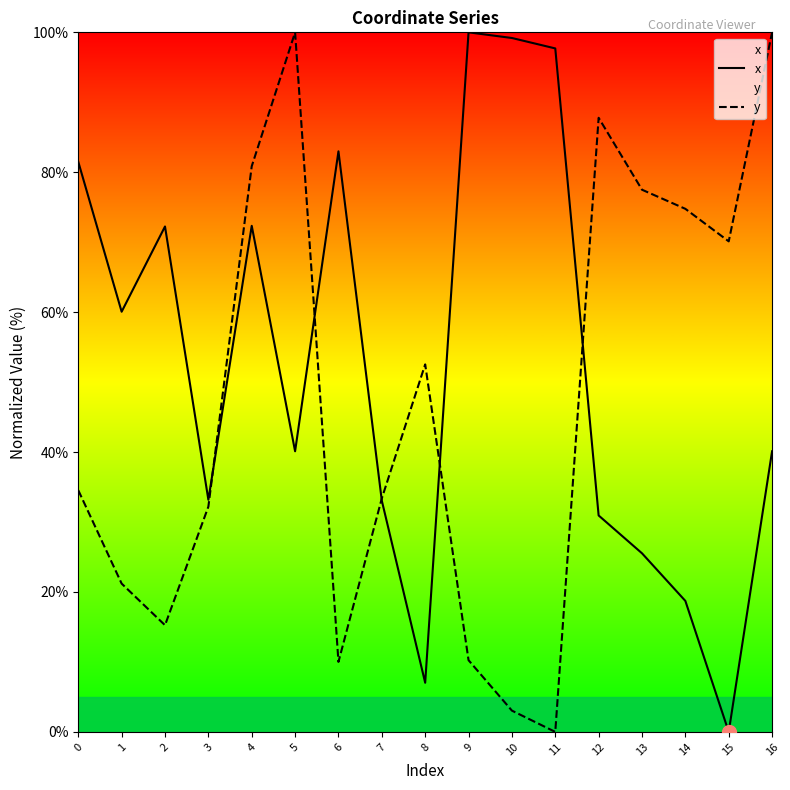

Is it true that y equals 15.3 at 2?

True